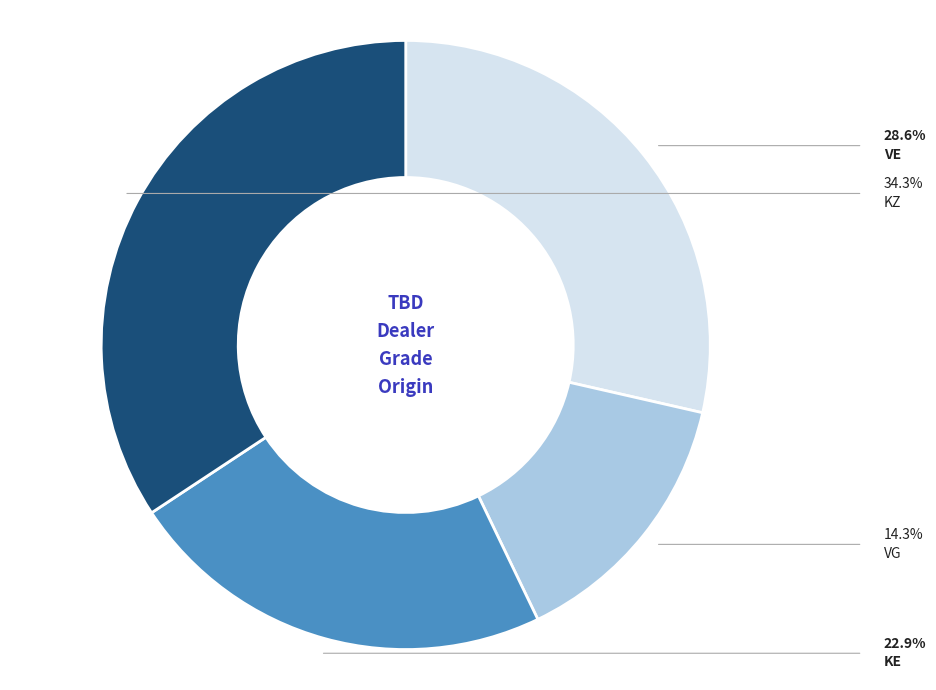

Which has a higher value, VG or KZ?

KZ